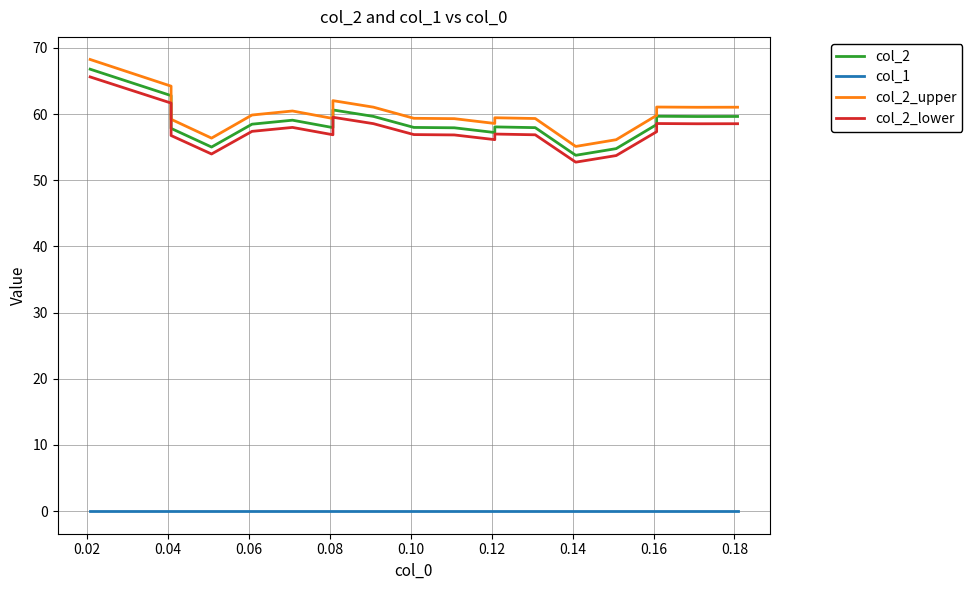

What is the lowest value of the col_2_lower series?

52.7